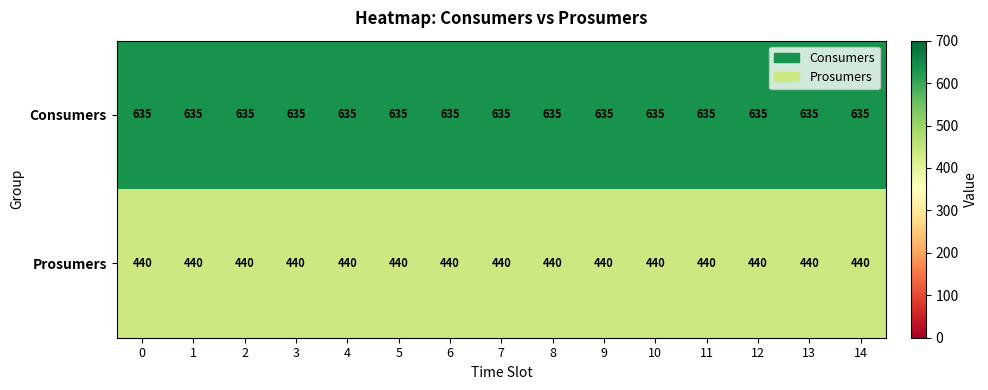

What is the maximum value shown in the chart?

635